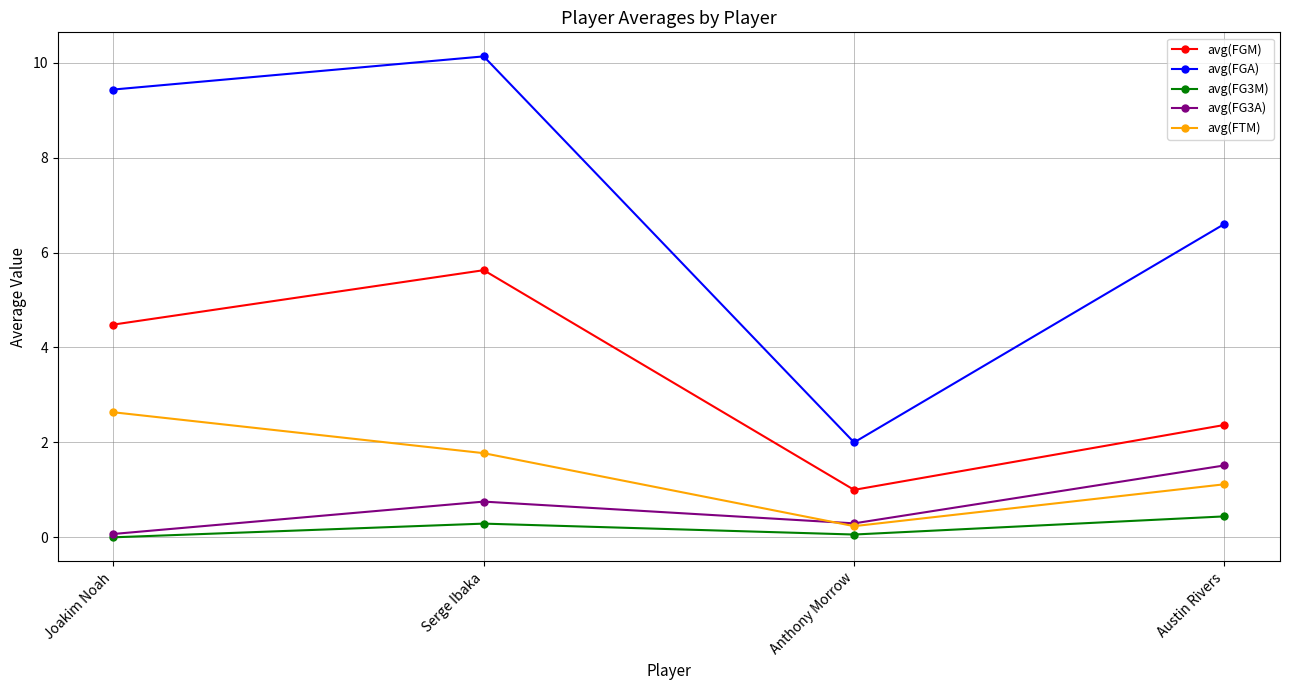

Count the number of data series in this chart.

5